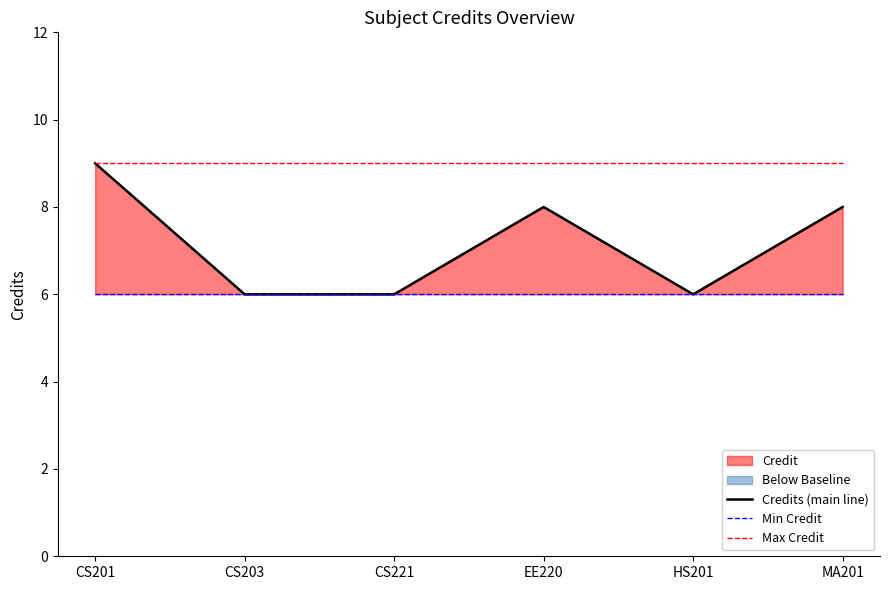

Count the number of categories in the chart.

6